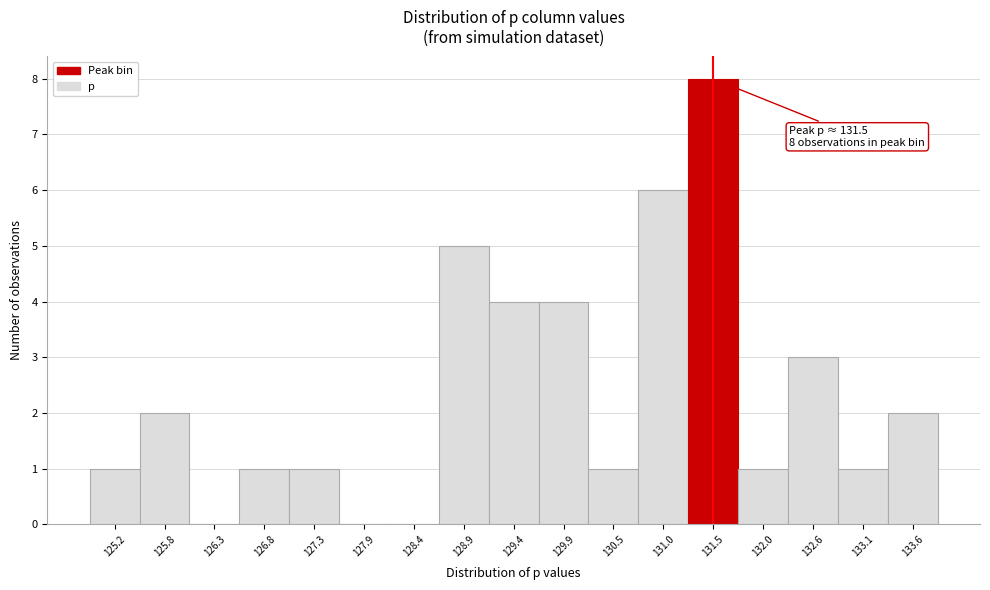

Over which range of the x-axis is the bar tallest?

131.3 to 131.8